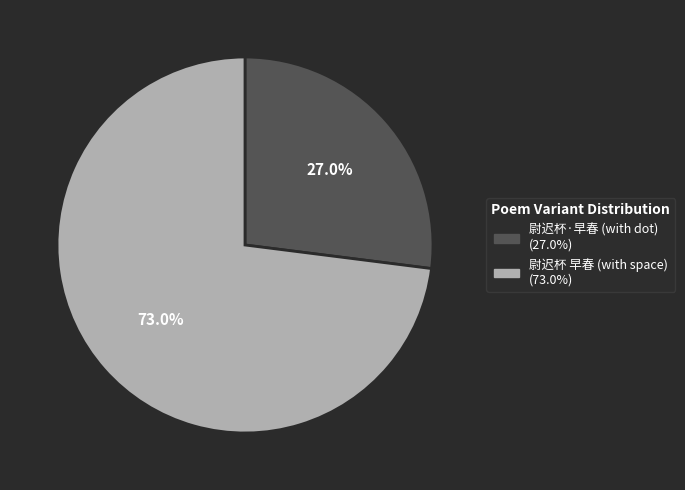

Does any single category account for the majority?

Yes